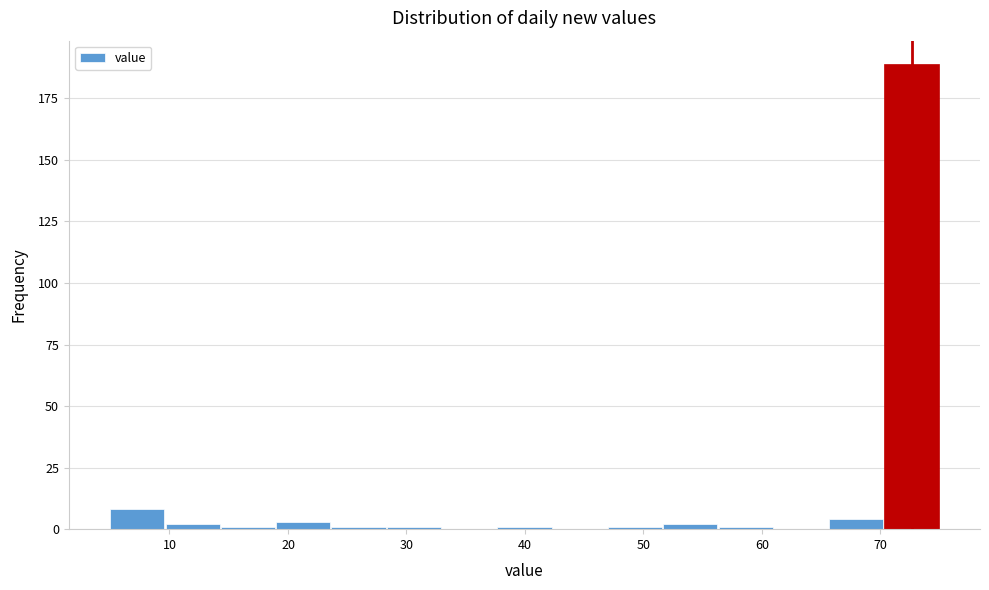

How tall is the bar that spans 5 to 10 on the x-axis? Neither the bar edges nor the heights are printed on the chart, so give them approximately, as read against the axes.

10